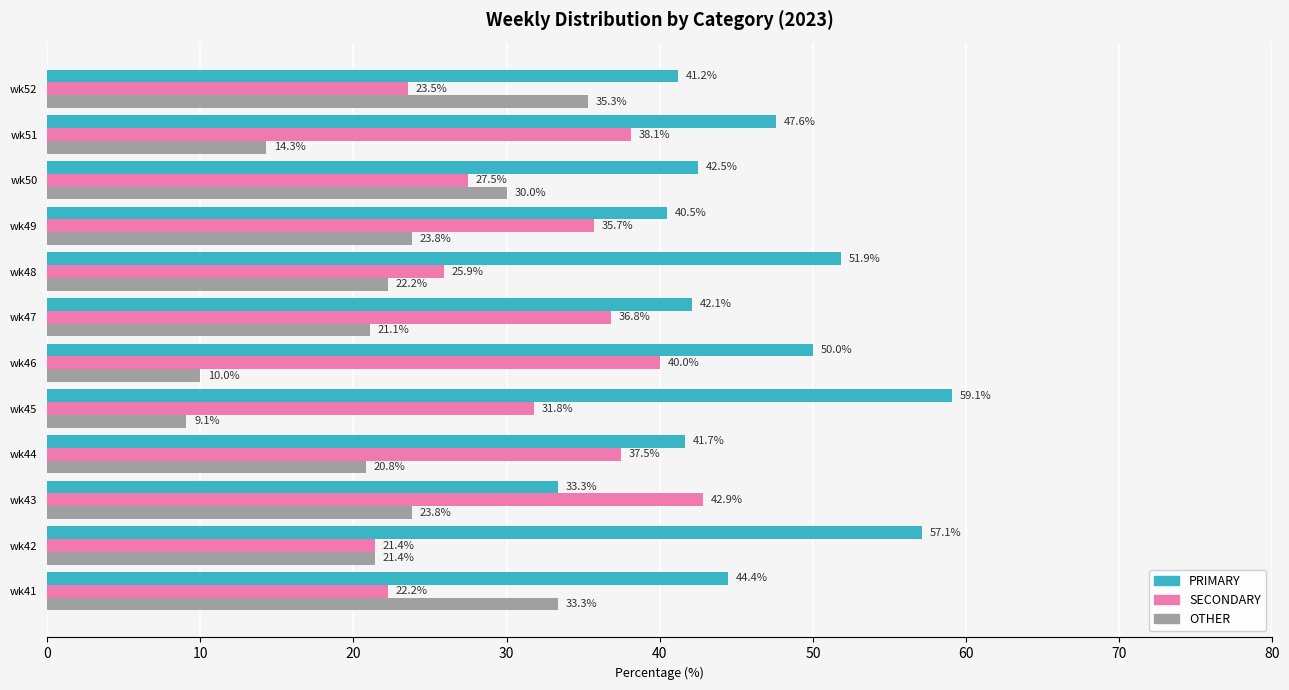

What value does the SECONDARY series have at wk51?

38.1